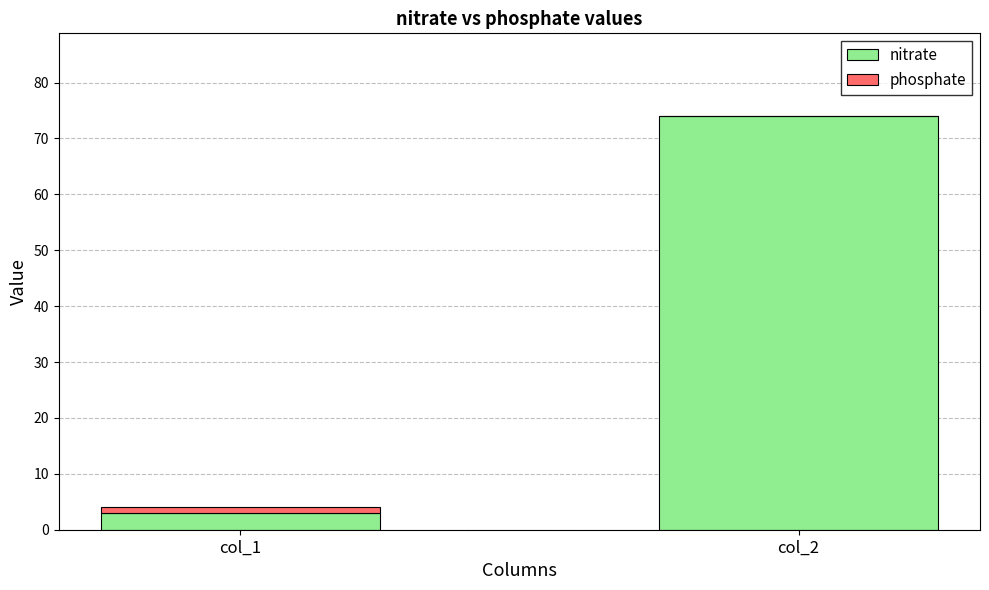

Which category has the highest value in the nitrate series?

col_2